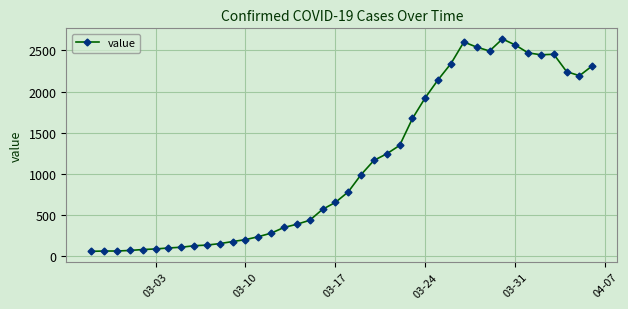

What is the average value?

1124